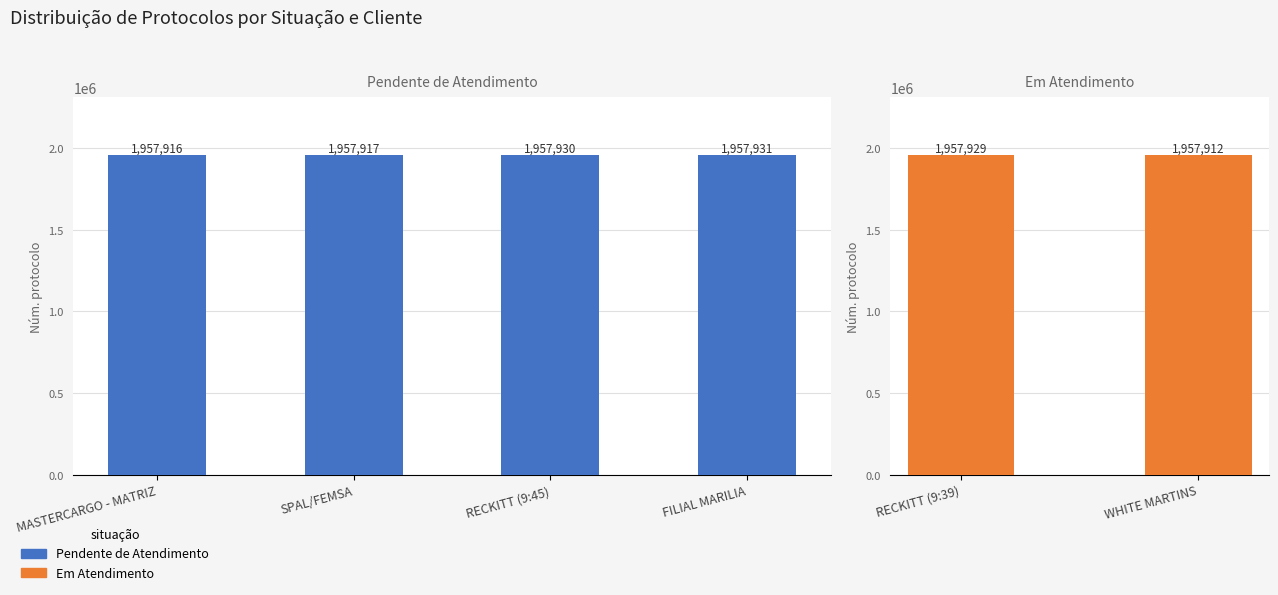

What is the difference between the maximum and second lowest values?

14